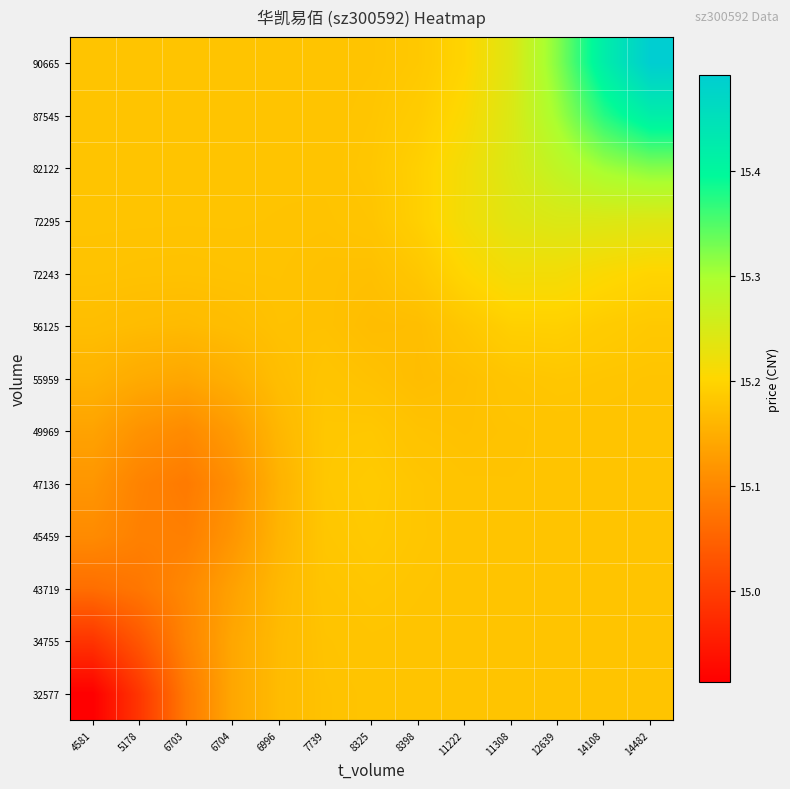

Which category has the lowest value across all series?

4581